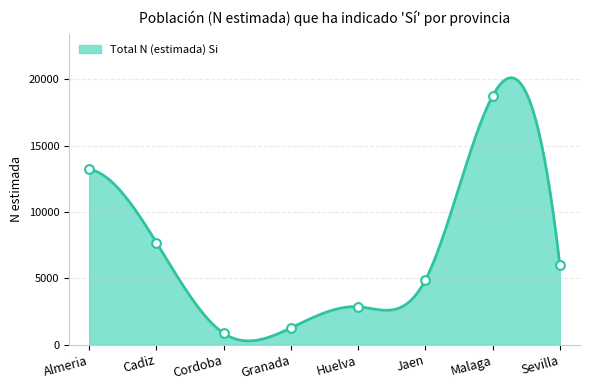

Is the value of Total N (estimada) Si at Sevilla greater than the value of Hombre N (estimada) Si at Cordoba?

Yes